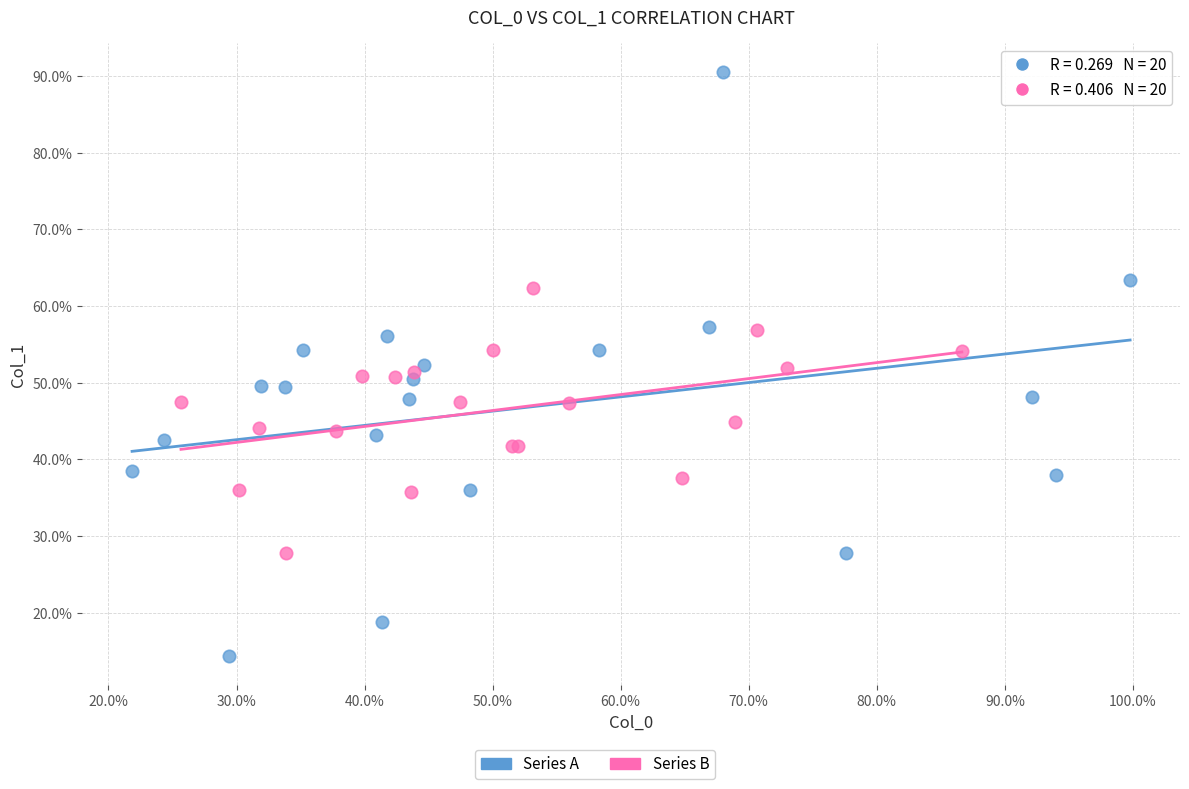

Which series reaches the minimum Y coordinate?

Series A